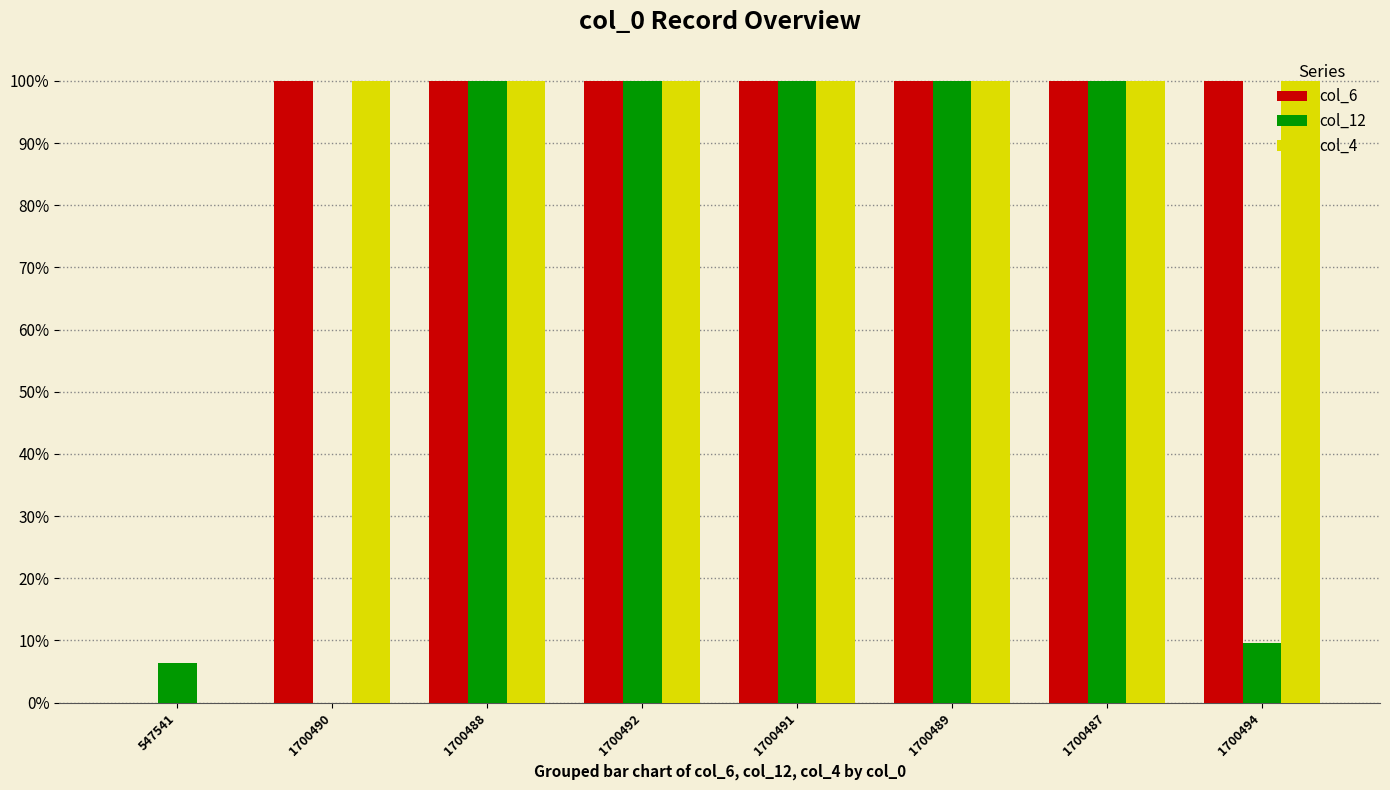

Are the bars horizontal?

No